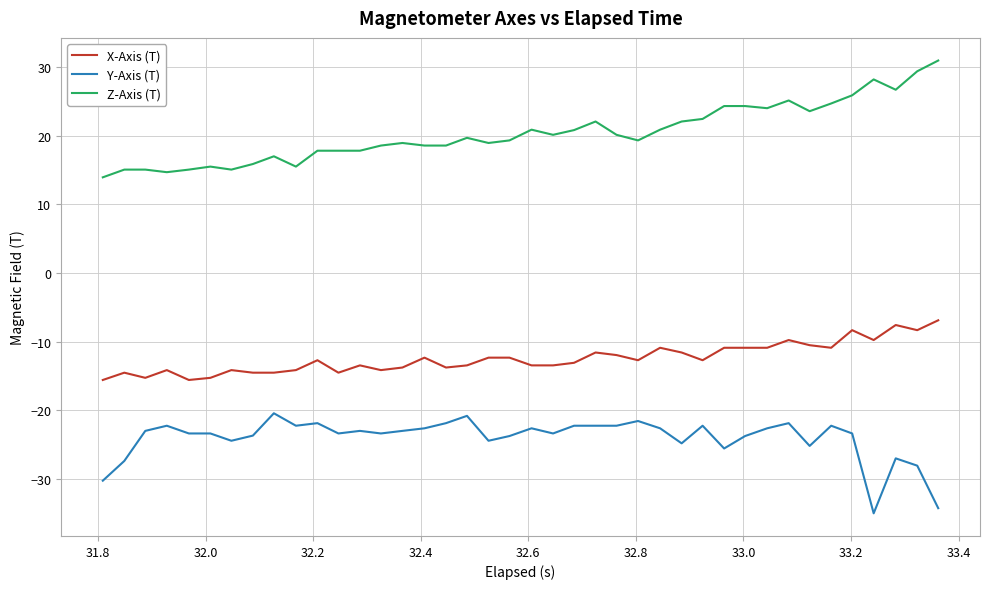

List the series in order of their overall mean, lowest first.

Y-Axis (T), X-Axis (T), Z-Axis (T)